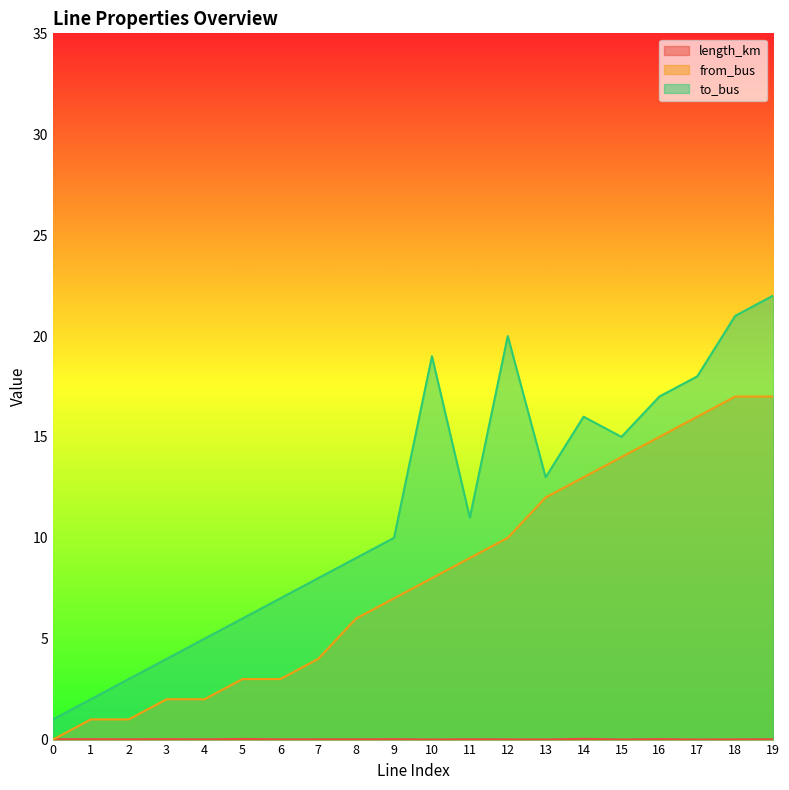

Rank the series by their average value, from highest to lowest.

to_bus, from_bus, length_km